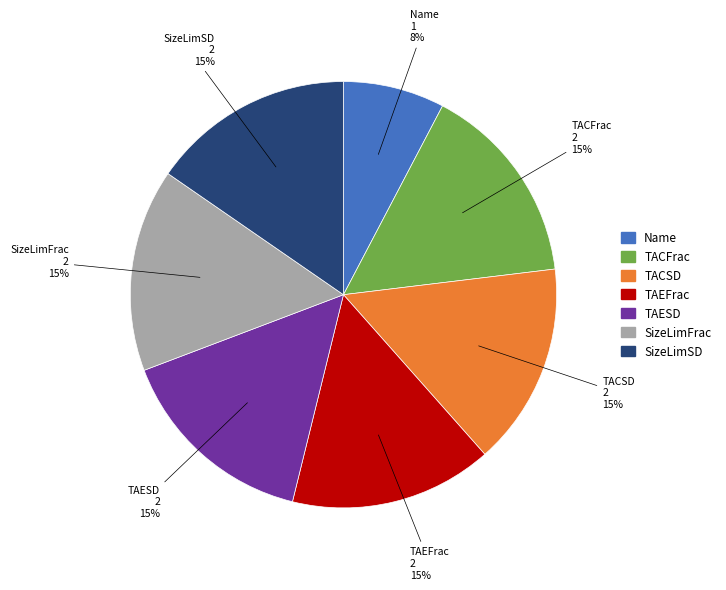

To the nearest percent, what is the average slice percentage?

14%